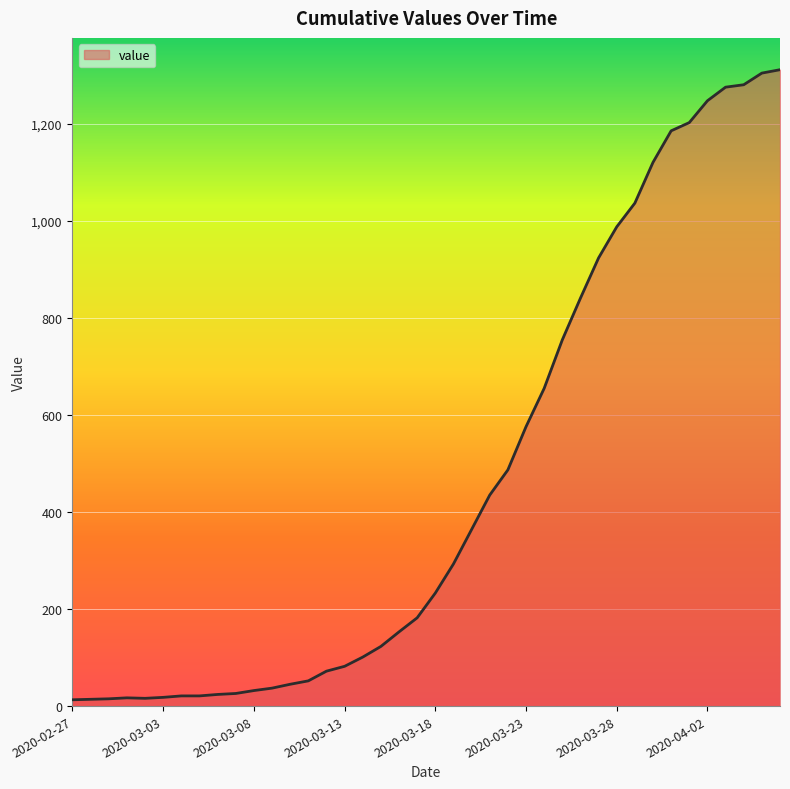

What is the difference between the maximum and minimum values?

1299